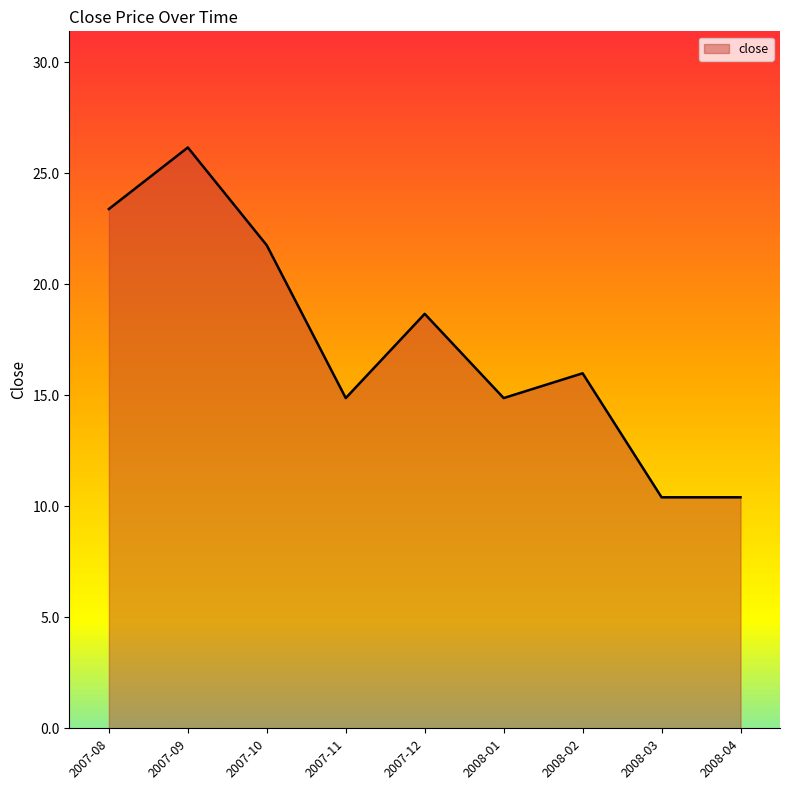

Approximately how many times larger is the value at 2007-10 compared to 2008-04?

2.1